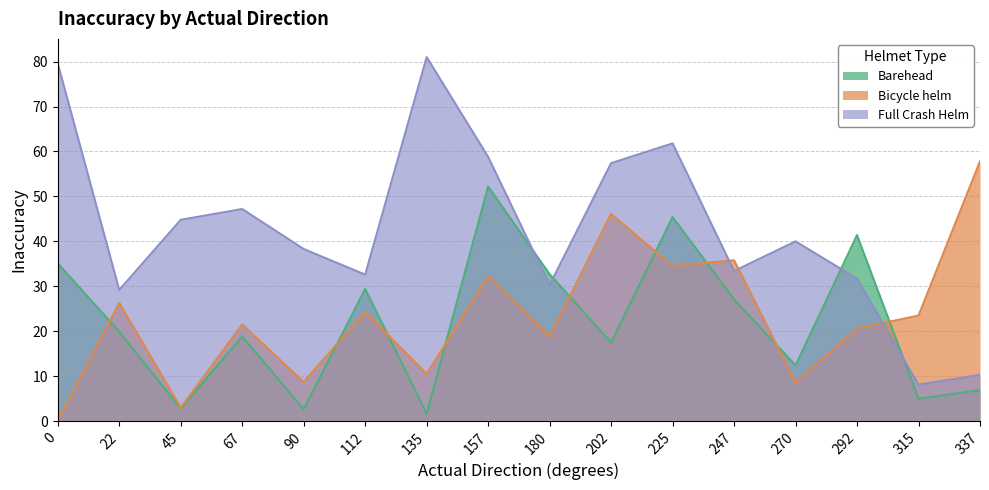

How many data points in Full Crash Helm are above 40?

7